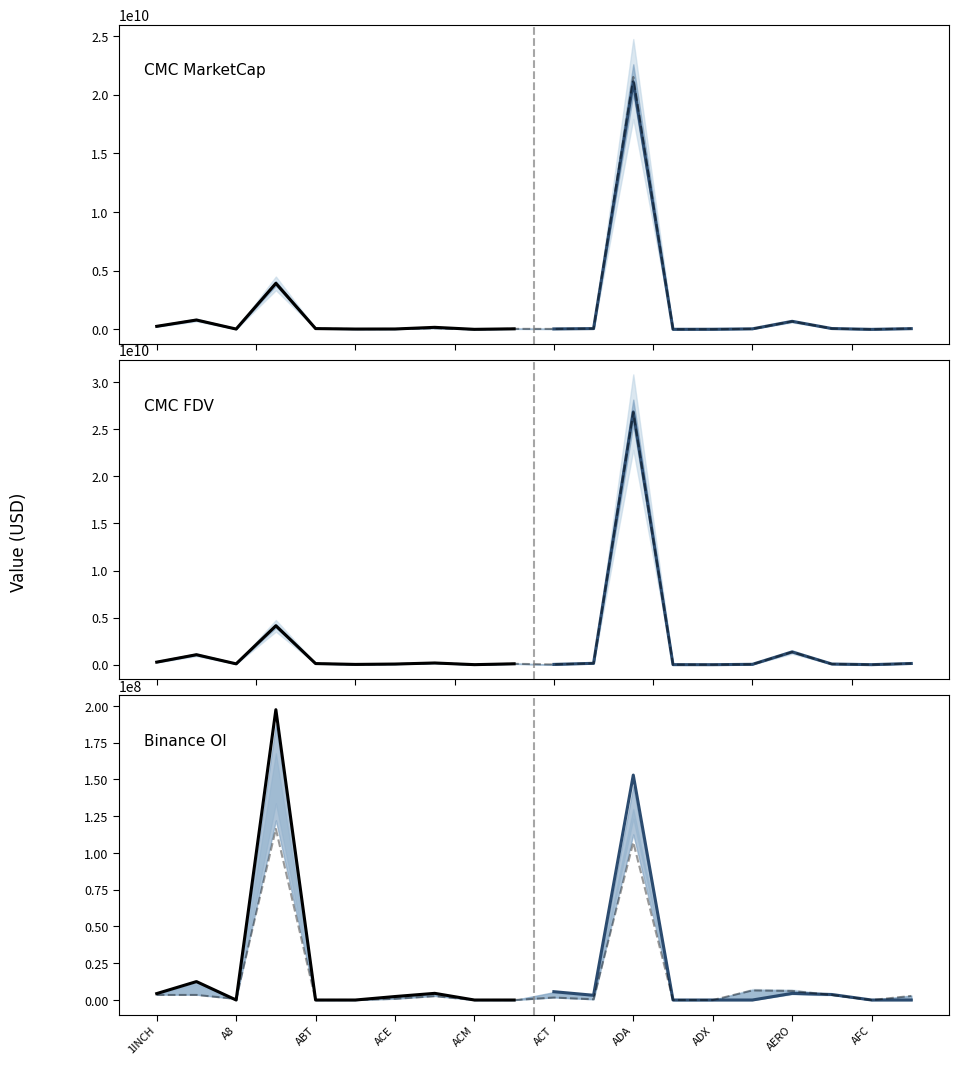

True or false: CMC_FDV has a value of 37579422832 at ADA.

False